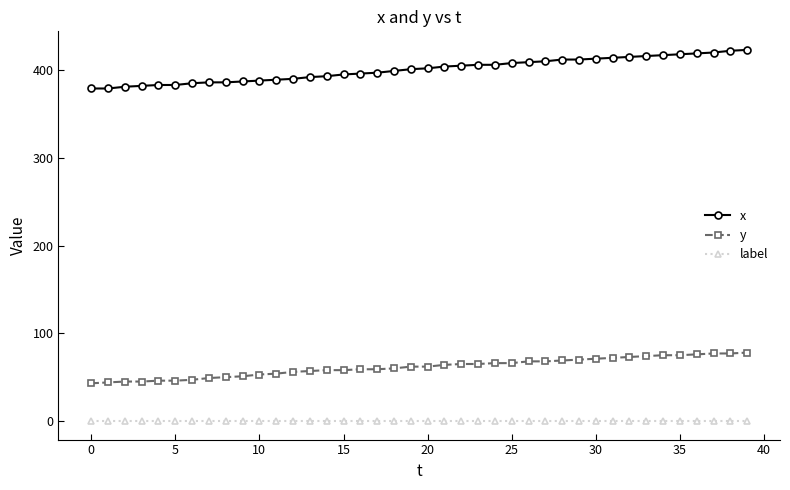

Which series has the largest total across all categories?

x